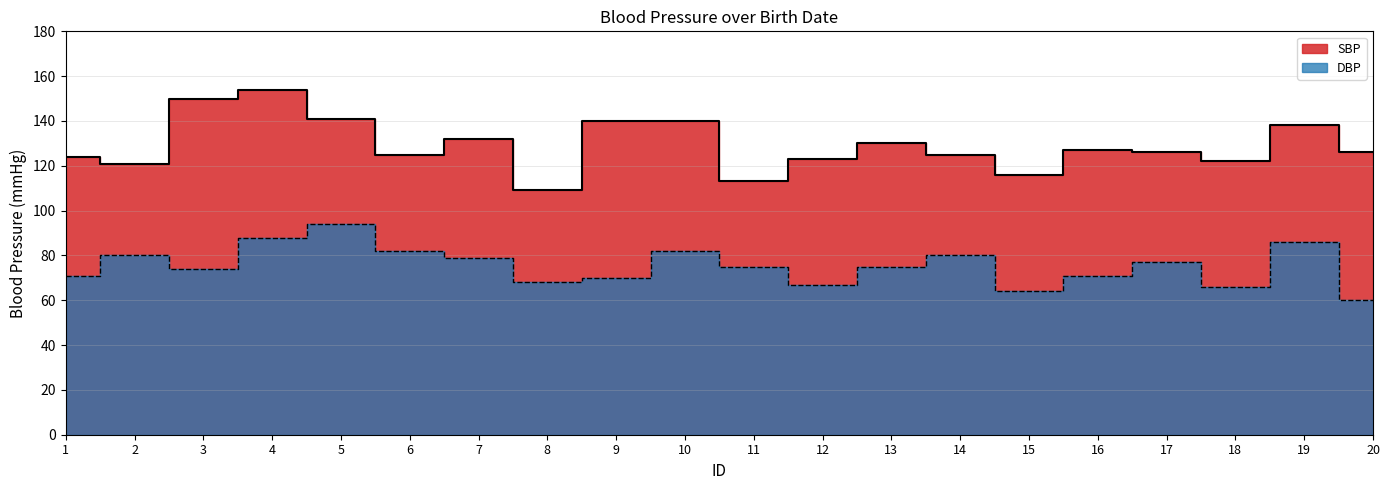

The DBP series shows 115 at 16. True or false?

False